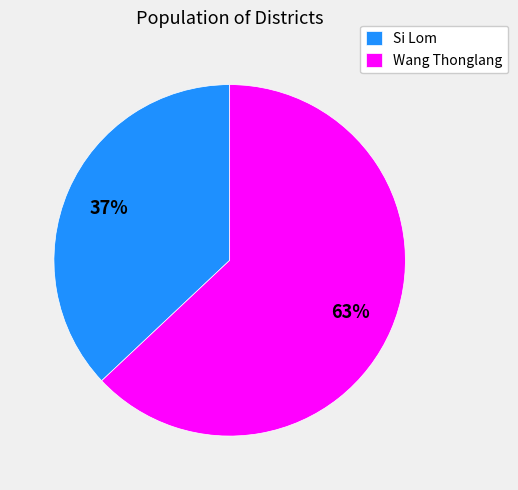

Rank the categories by value from highest to lowest.

Wang Thonglang, Si Lom